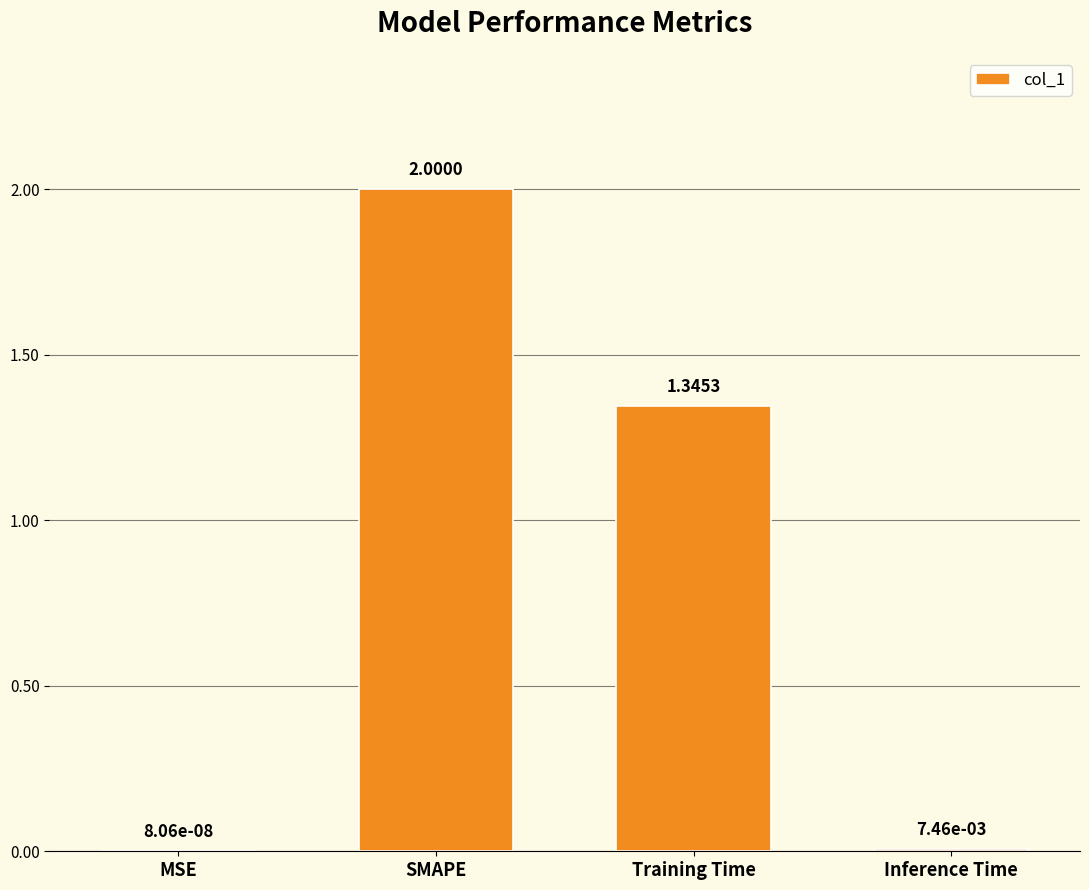

At which label does the data first exceed 1?

SMAPE